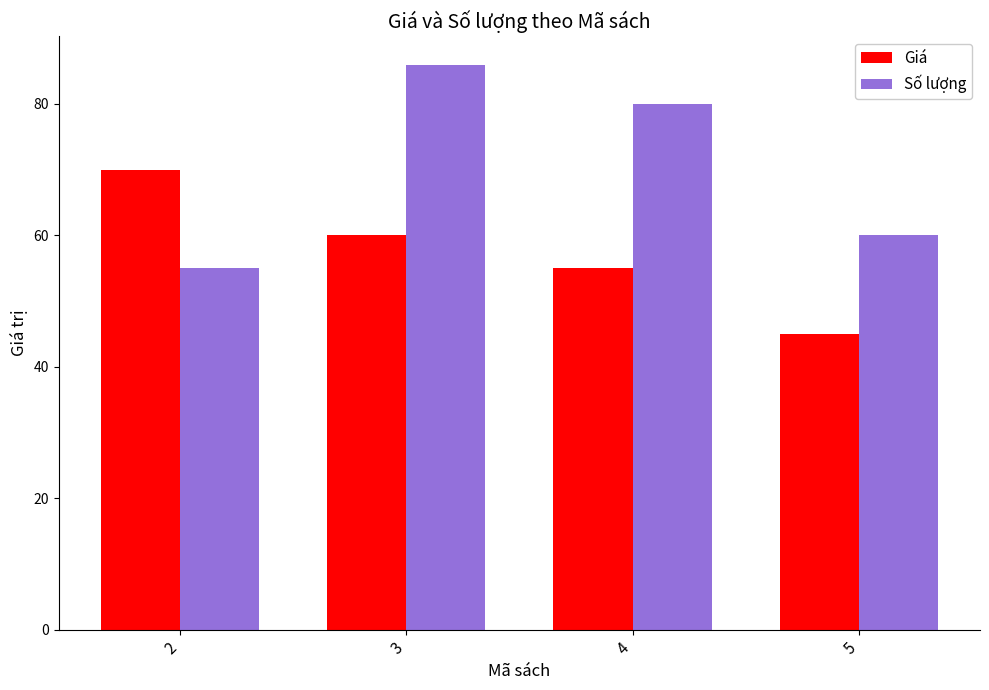

True or false: Số lượng has a value of 86 at 3.

True